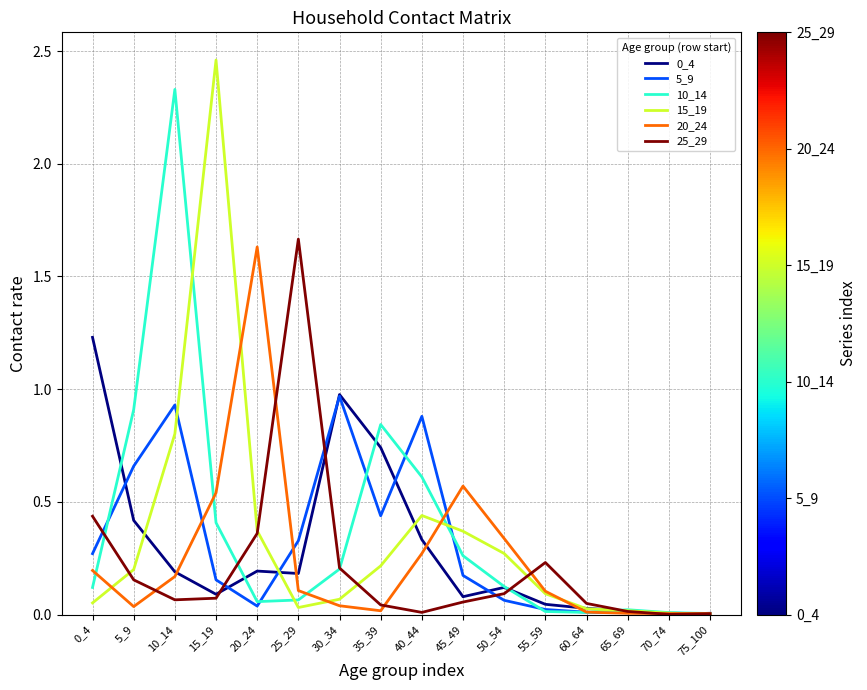

Which series has the widest spread of values?

15_19